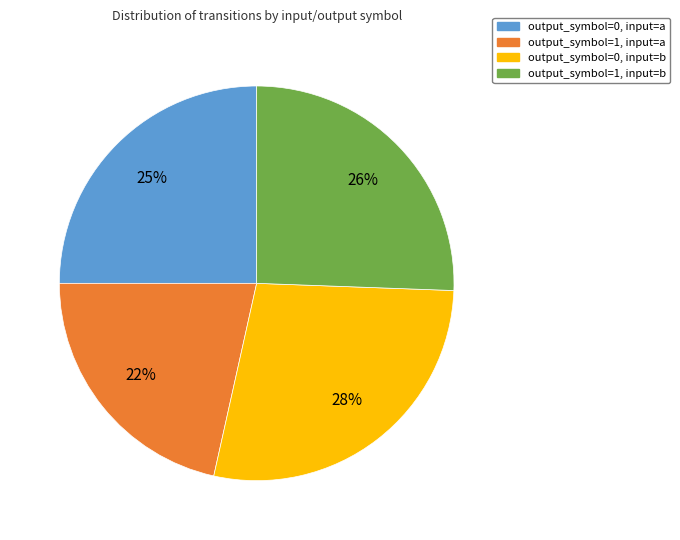

To the nearest percent, what percentage of the pie is output_symbol=0, input=a?

25%